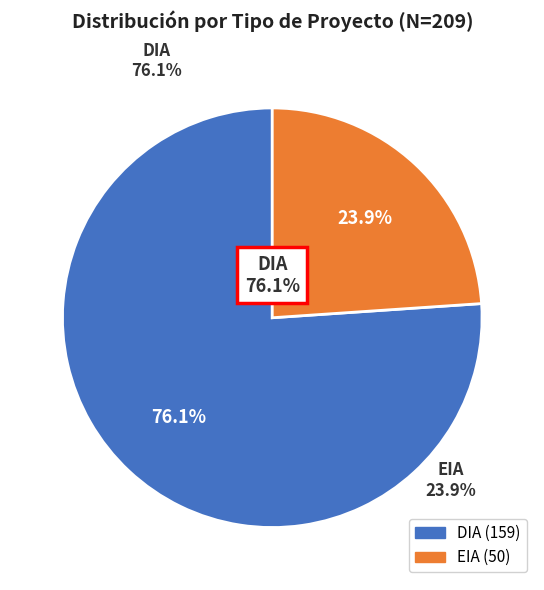

To the nearest percent, what is the average slice percentage?

50%